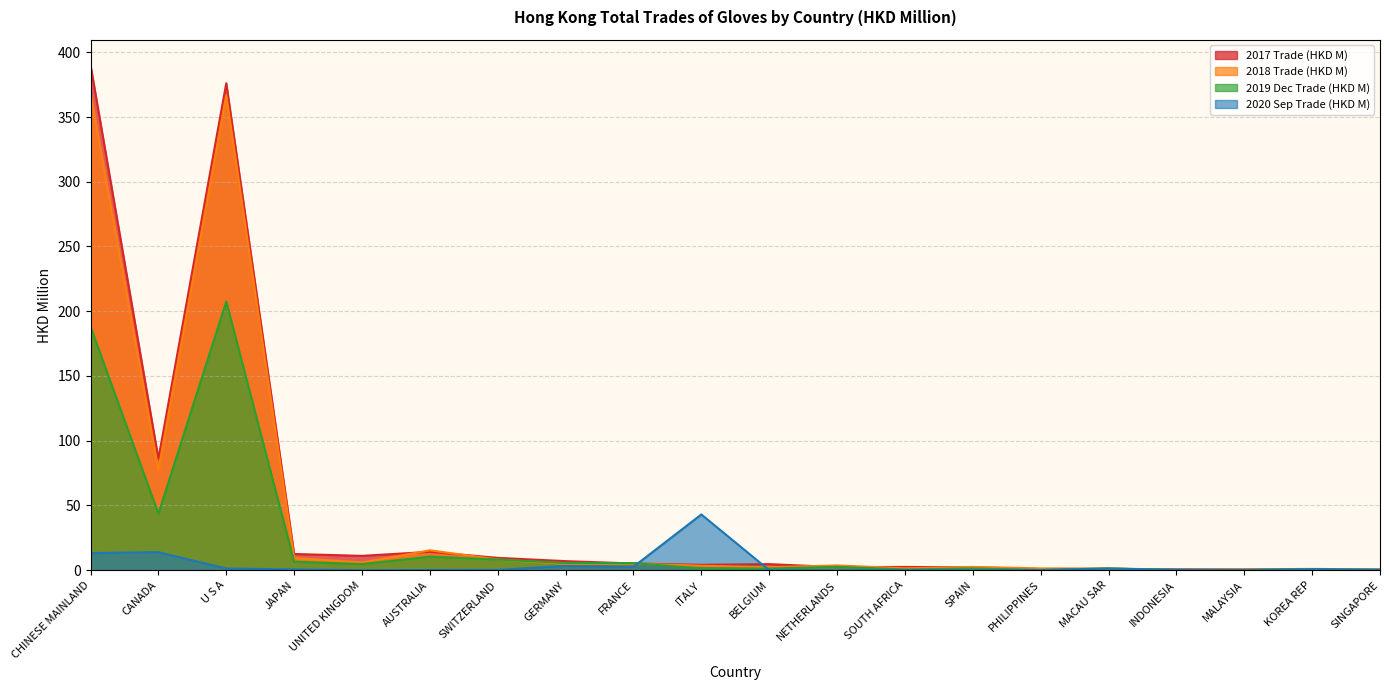

Where do 2018 Trade (HKD M) and 2017 Trade (HKD M) first cross each other?

UNITED KINGDOM and AUSTRALIA